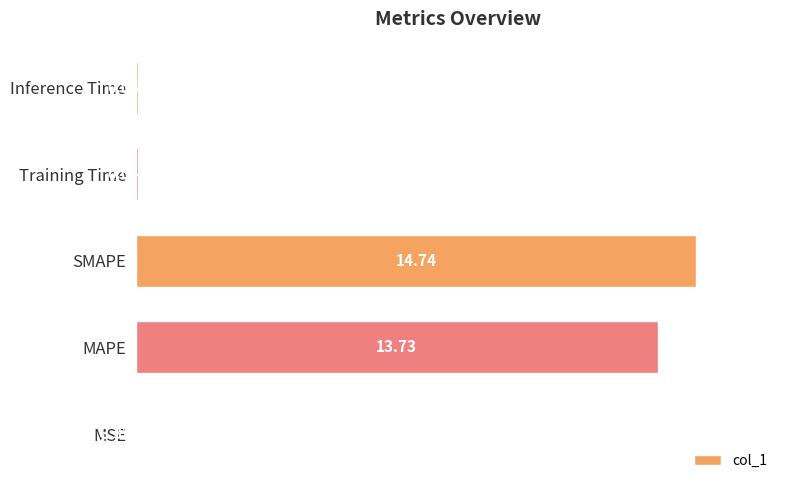

What is the sum of the values at SMAPE and MSE?

14.7